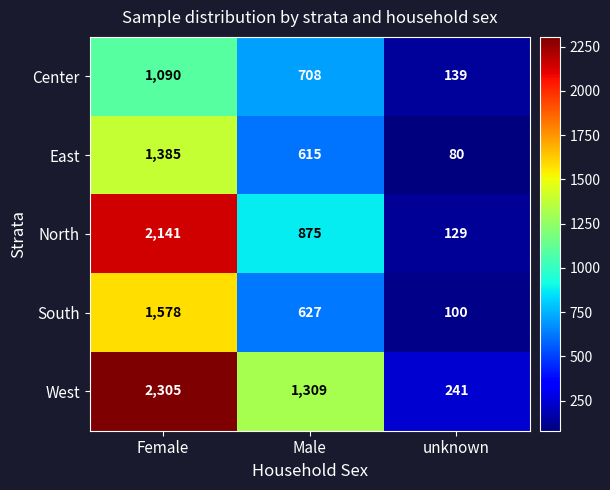

Which category has the highest value across all series?

Female